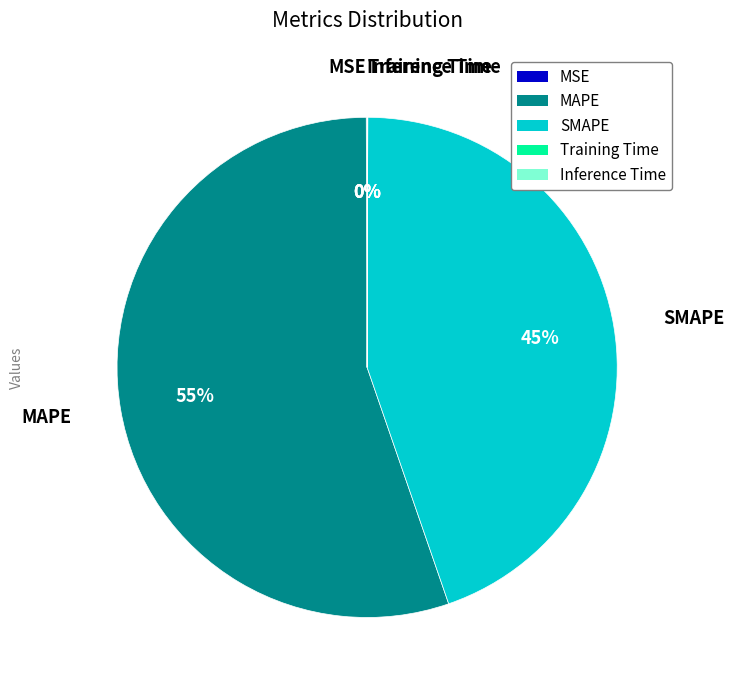

Which slice is the largest?

MAPE